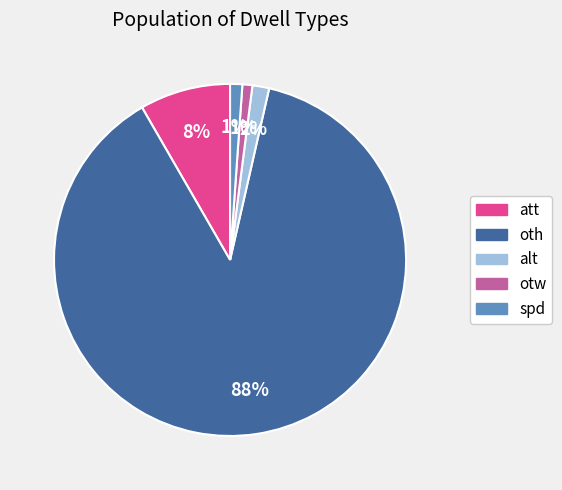

How many segments does this pie chart have?

5